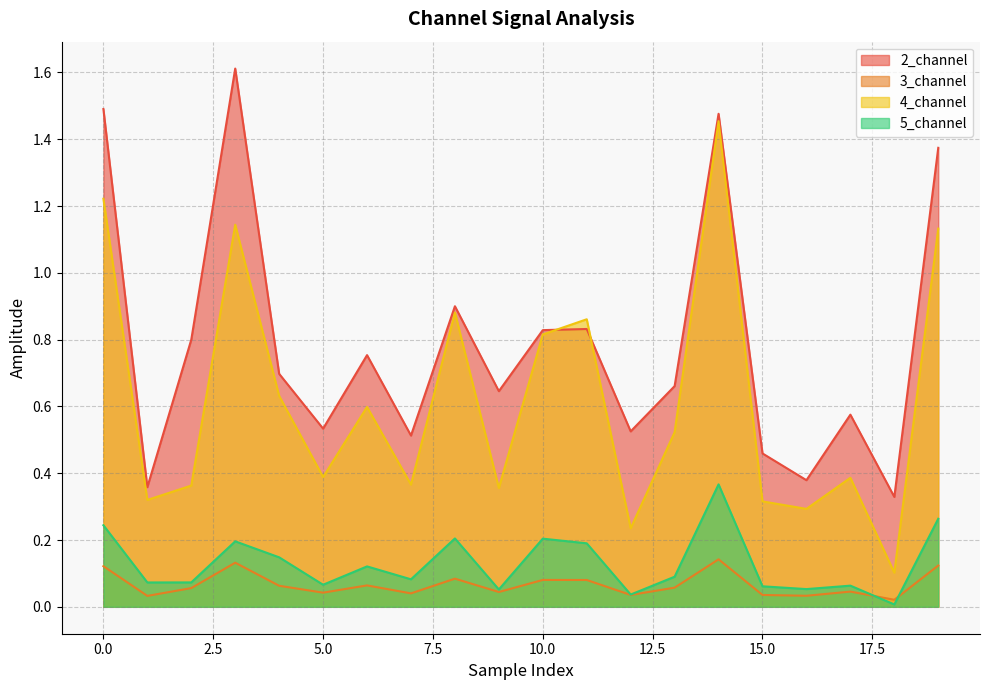

What is the highest value of the 2_channel series?

1.6